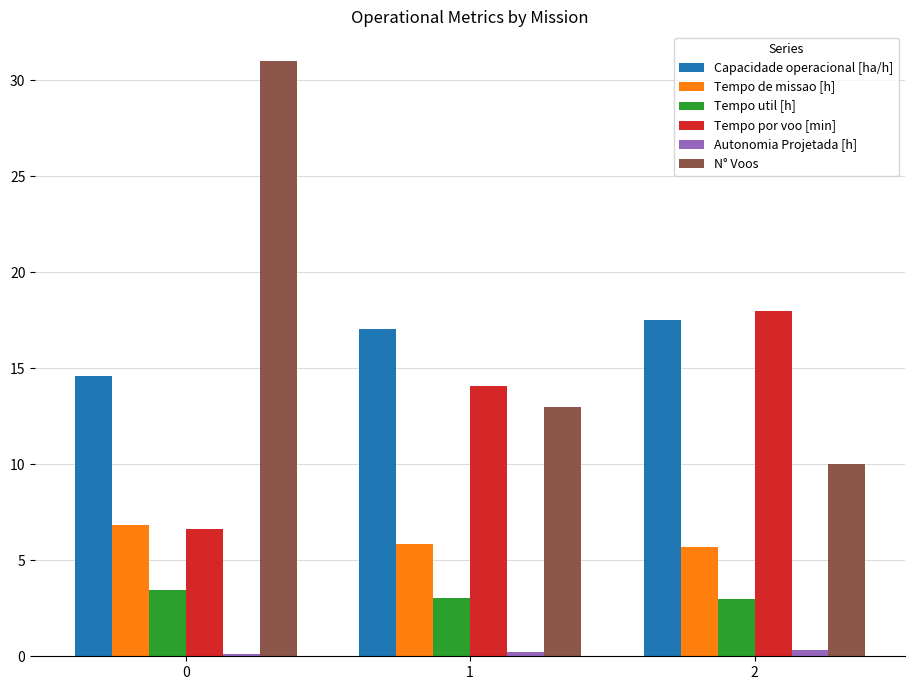

What is the difference between the highest and lowest values at 1?

16.8